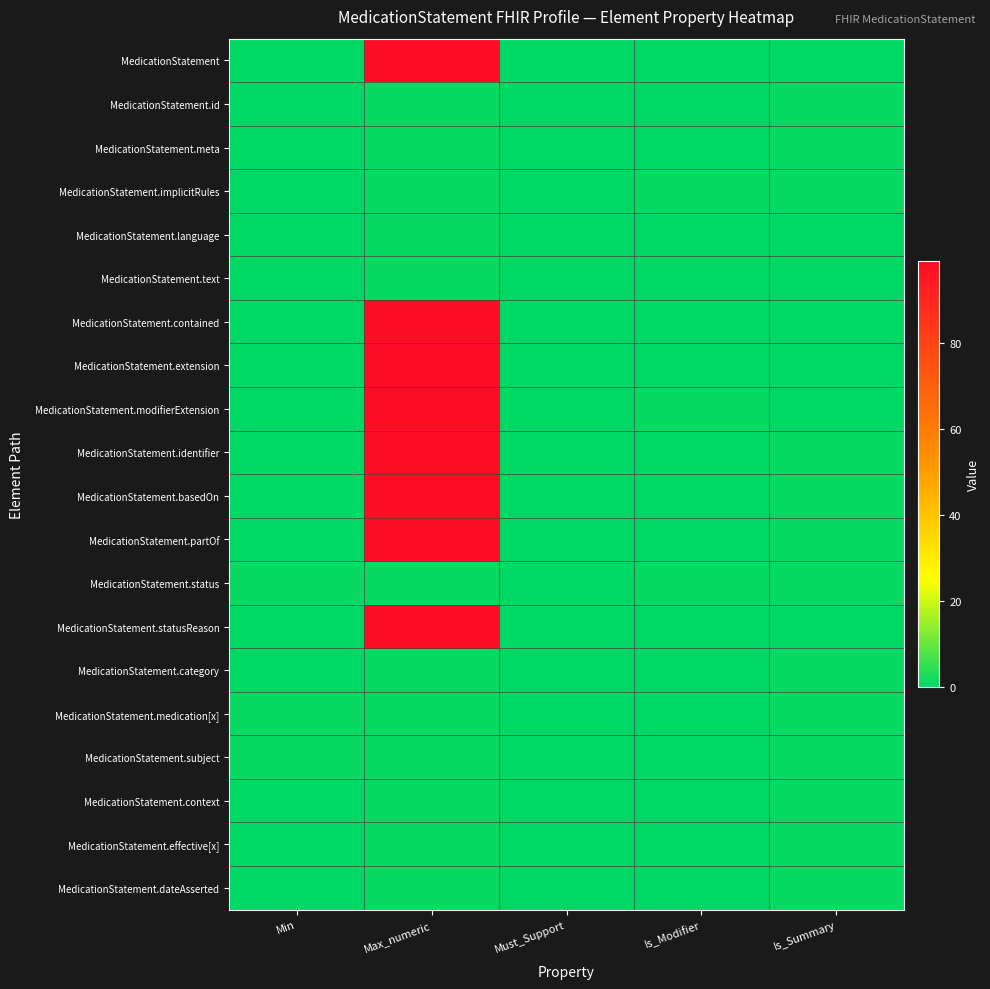

At how many categories does at least one series exceed 8?

1